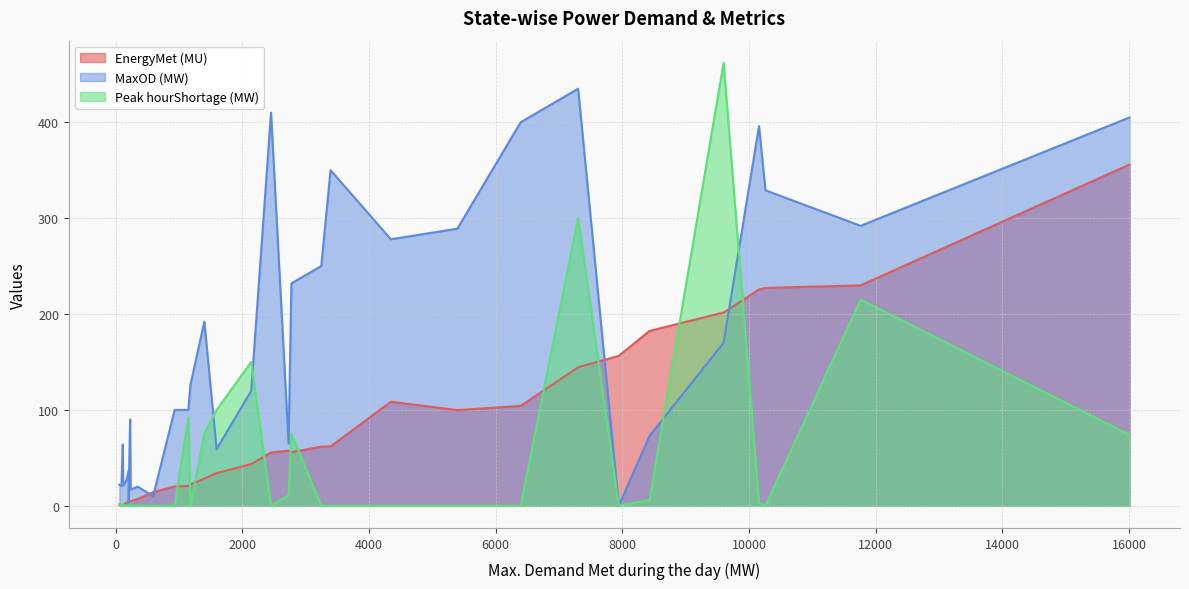

The EnergyMet (MU) series shows 4.5 at Essar steel. True or false?

True